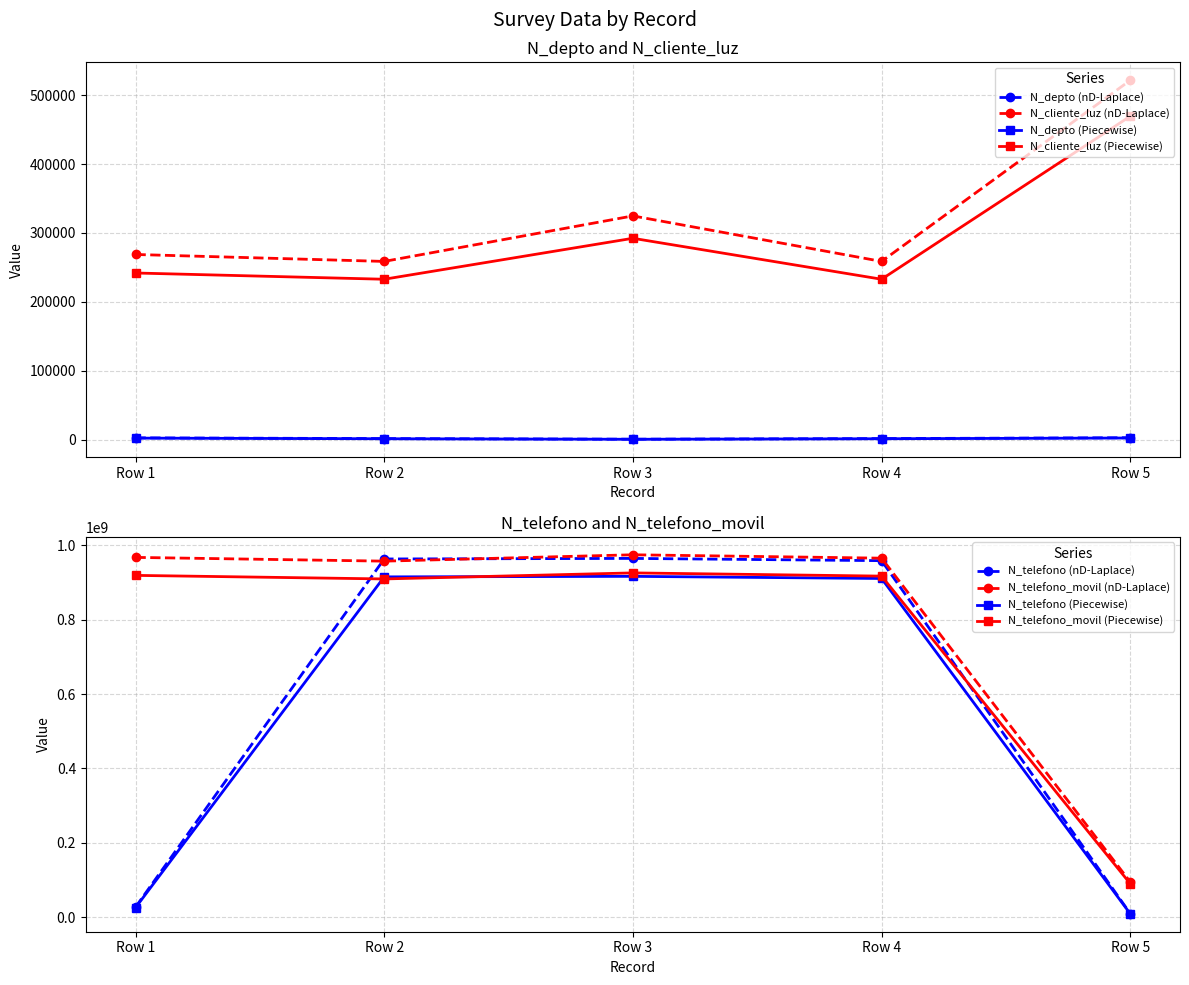

Which series has the largest total across all categories?

N_telefono_movil